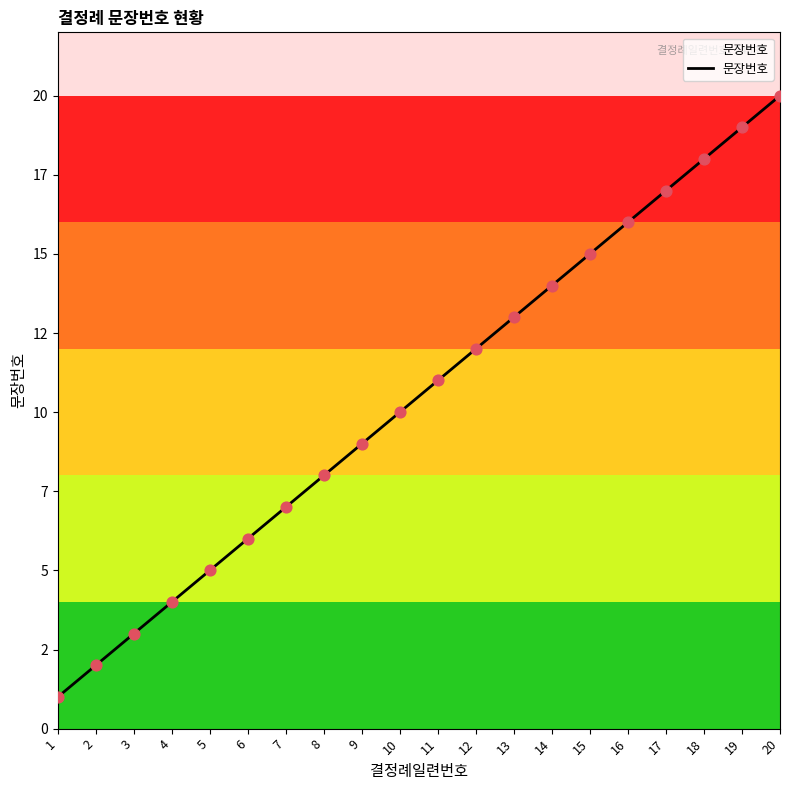

Approximately how many times larger is the value at 11 compared to 20?

0.6